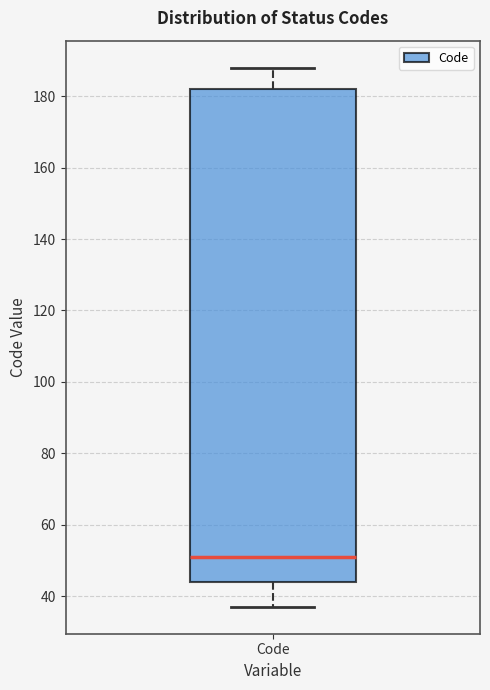

Read this box plot against the y-axis: the position of the median line, the range covered by the box, and the ends of both whiskers. The values are not printed on the chart, so give them approximately, as read against the axis.

median 52, box 44 to 182, whiskers 38 to 188